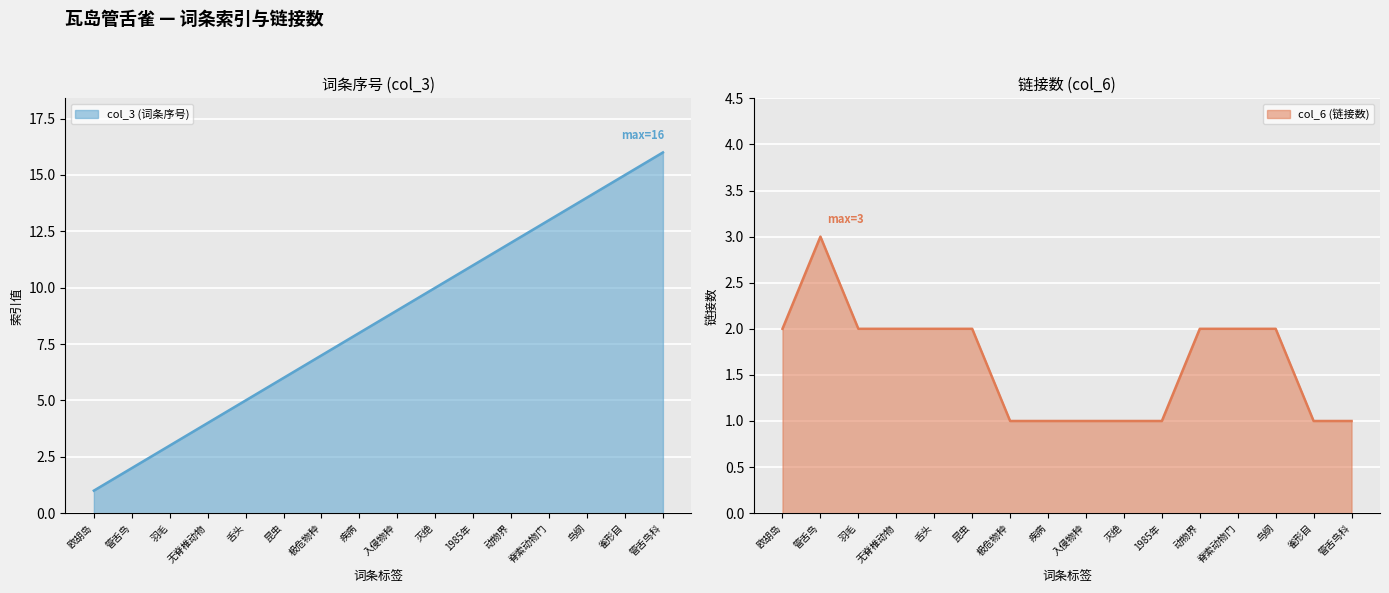

What is the spread (max minus min) of values at 脊索动物门?

11